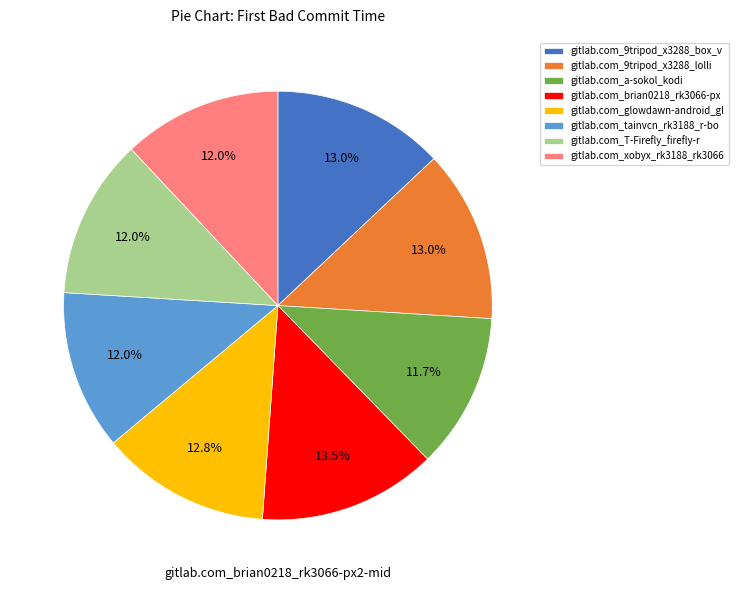

What is the total percentage of gitlab.com_xobyx_rk3188_rk3066 and gitlab.com_glowdawn-android_gl?

24.8%